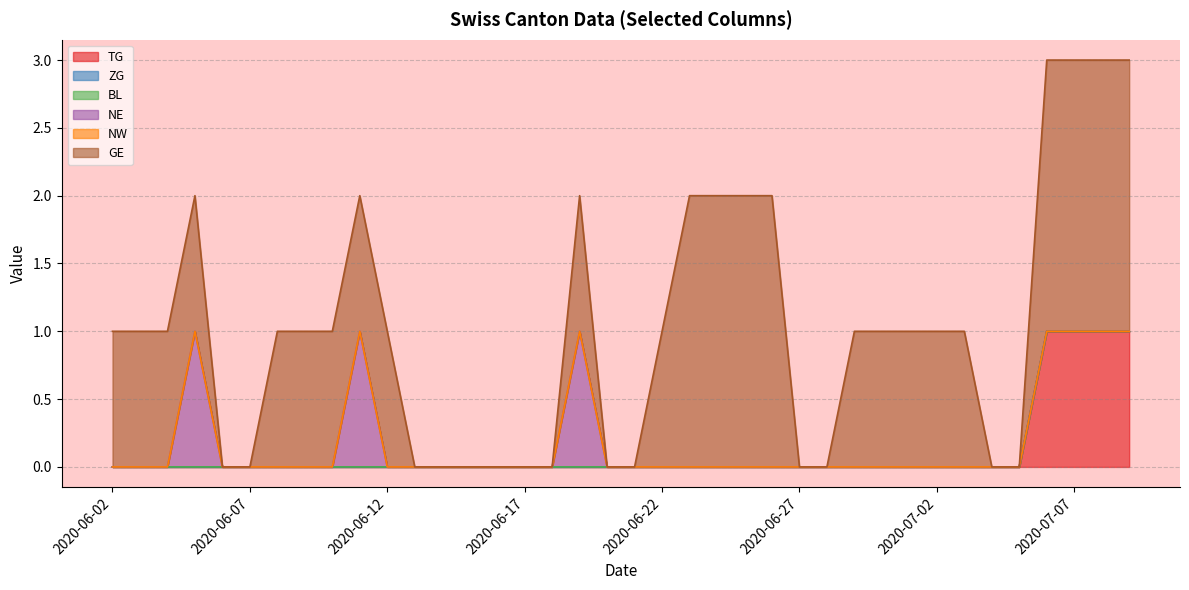

Does the chart display data point markers on the line(s)?

No